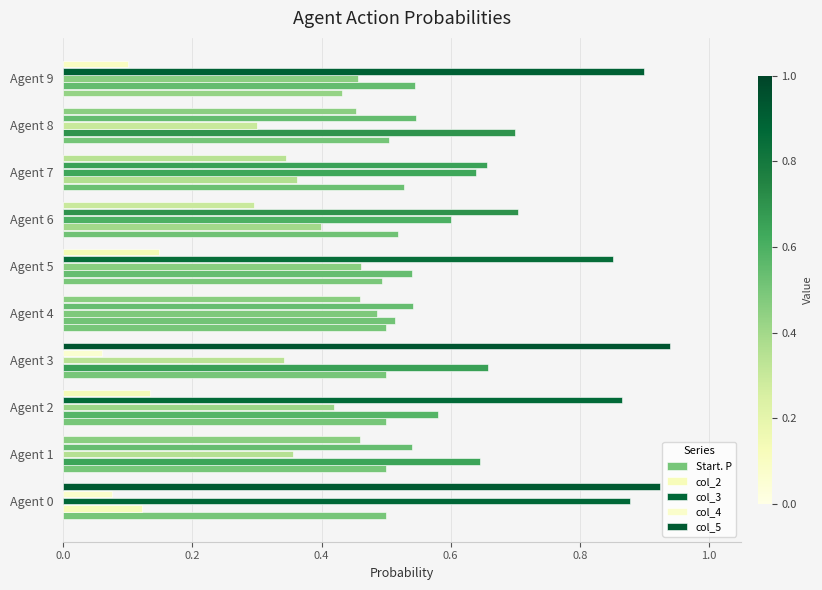

How many categories are shown in the chart?

10